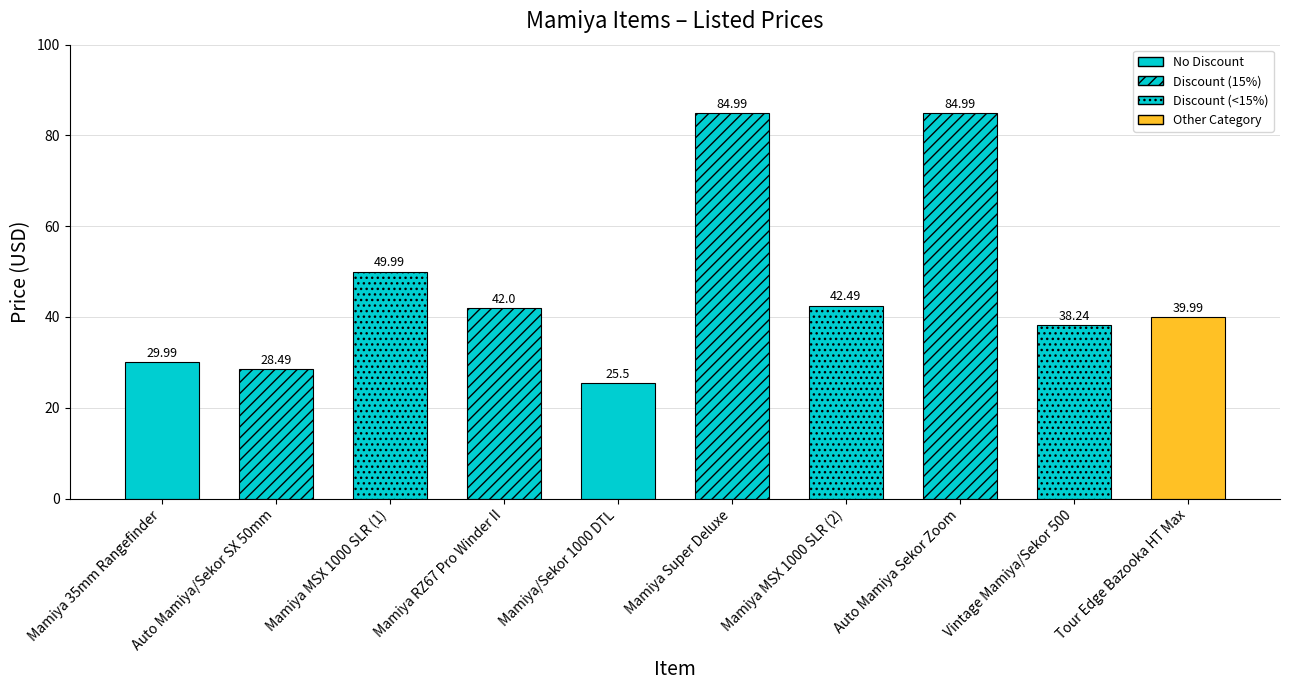

What is the difference between the maximum and minimum values?

59.5